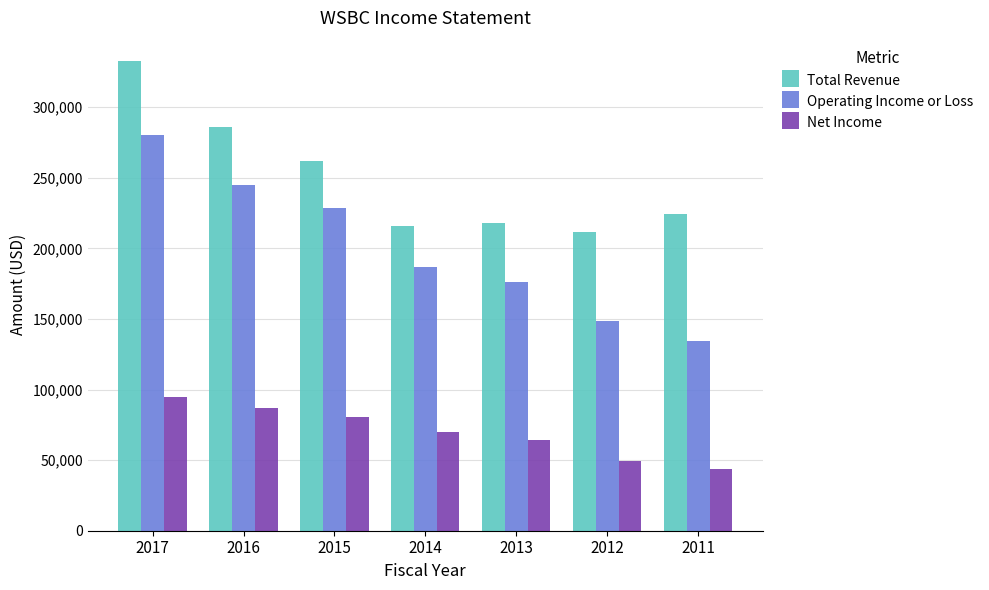

Which series changed the most between 2016 and 2011?

Operating Income or Loss